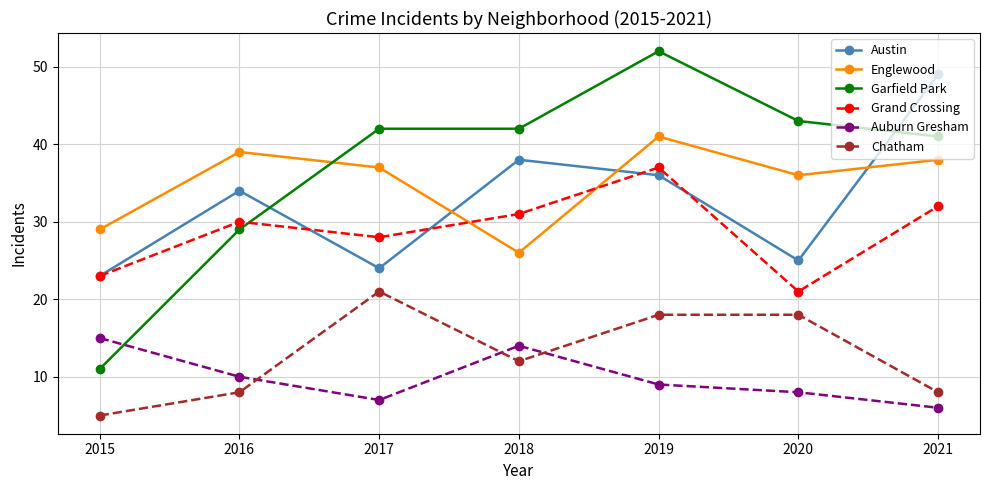

Reading left to right, list all the values displayed in this chart.

Austin: 23	34	24	38	36	25	49
Englewood: 29	39	37	26	41	36	38
Garfield Park: 11	29	42	42	52	43	41
Grand Crossing: 23	30	28	31	37	21	32
Auburn Gresham: 15	10	7	14	9	8	6
Chatham: 5	8	21	12	18	18	8